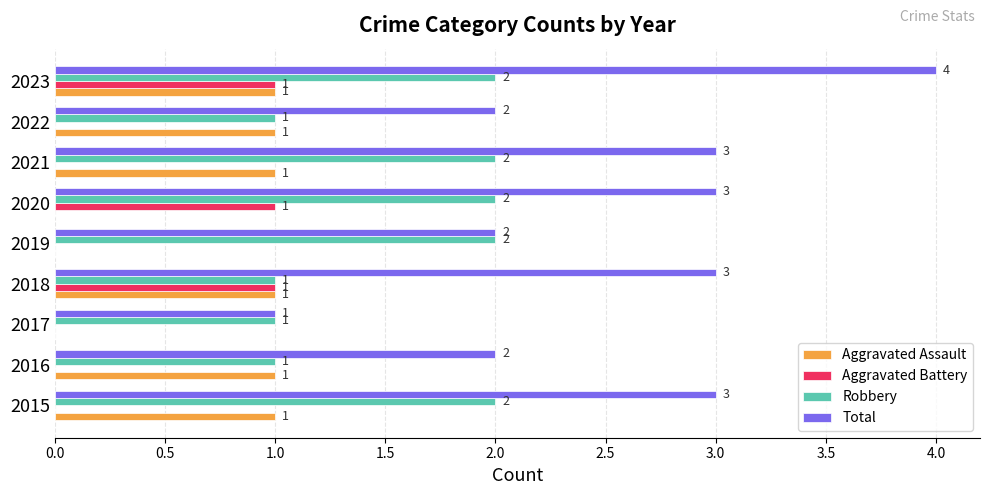

The Aggravated Battery series shows 1 at 2023. True or false?

True